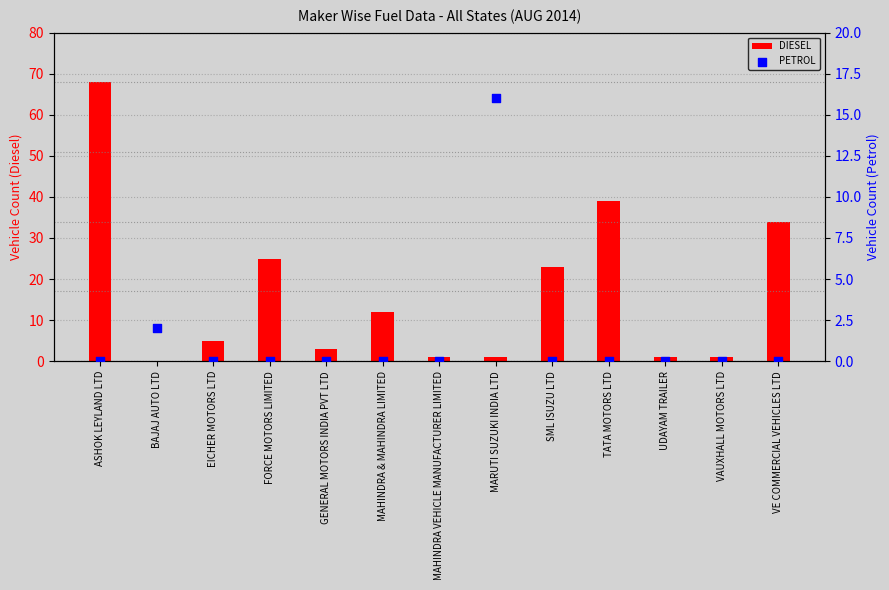

At how many categories does at least one series exceed 43?

1